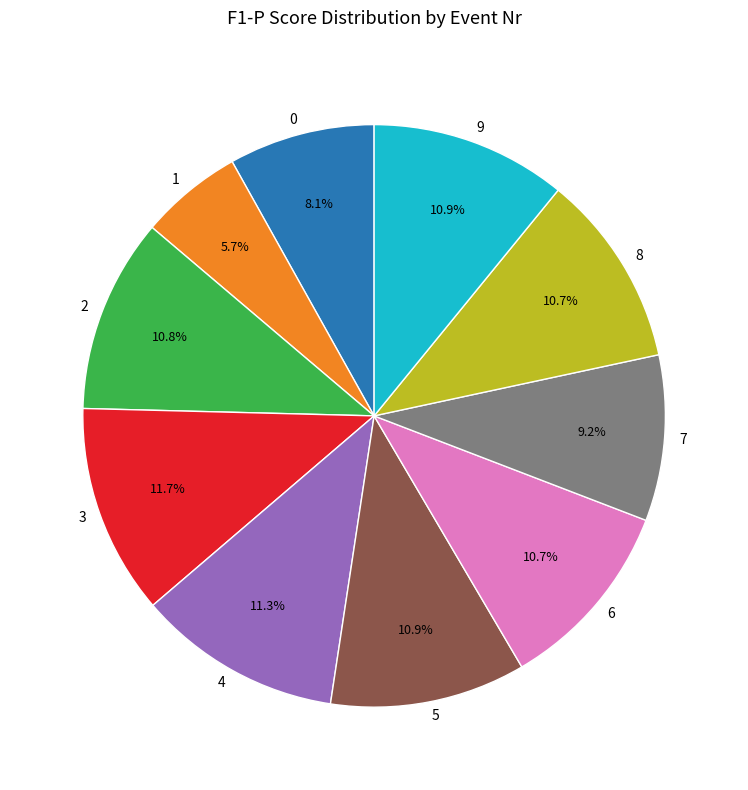

What percentage is NOT represented by 9?

89.1%